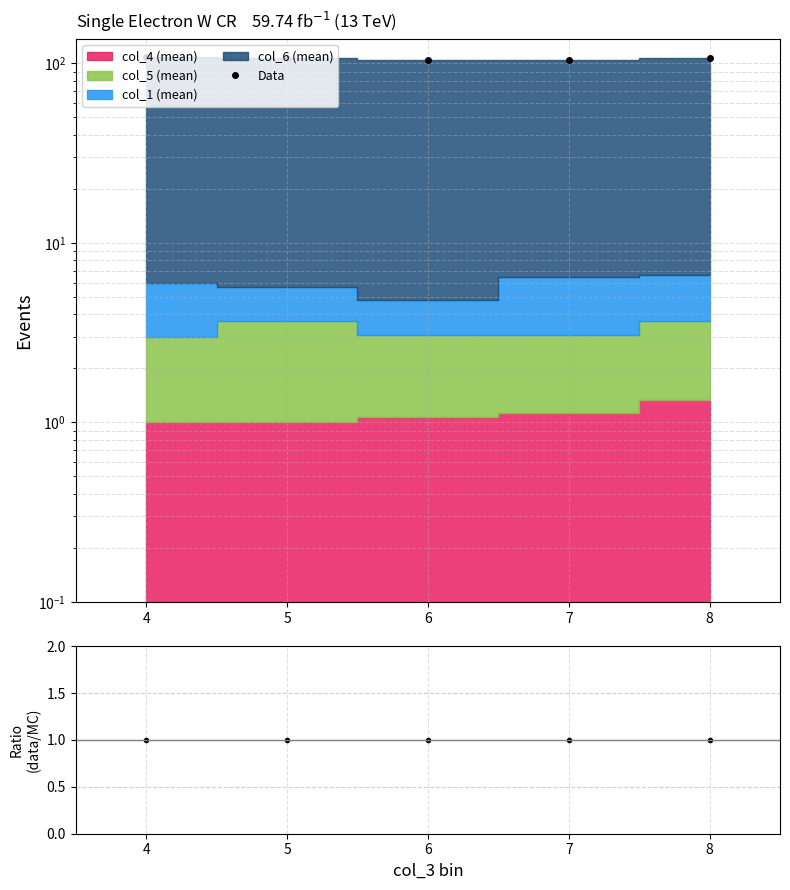

What is the sum of all values?

531.9